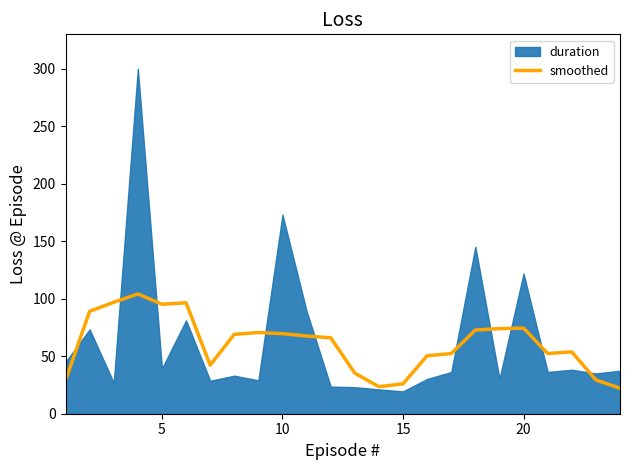

Is it true that smoothed equals 69.6 at 10?

True